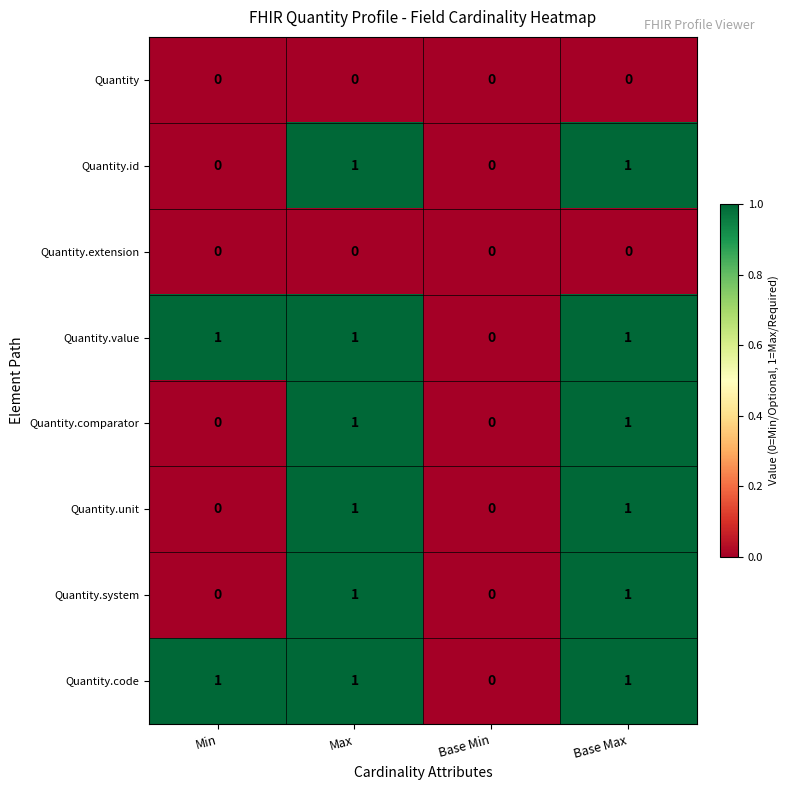

How many Quantity.id values are between 0 and 1?

4